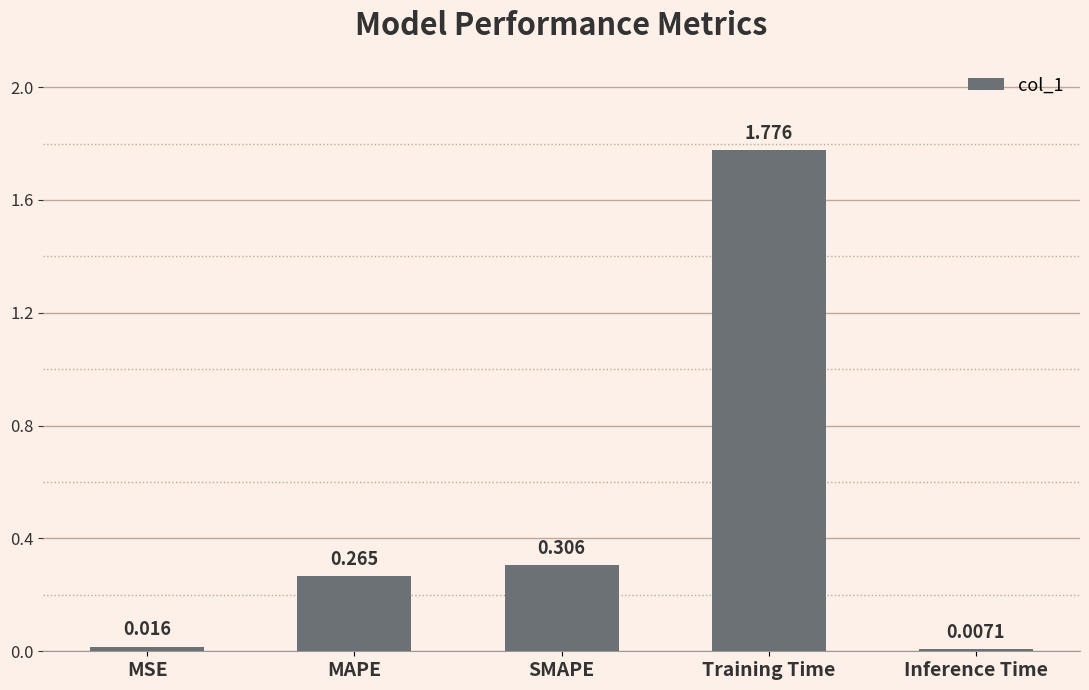

What position from the right is MAPE?

4